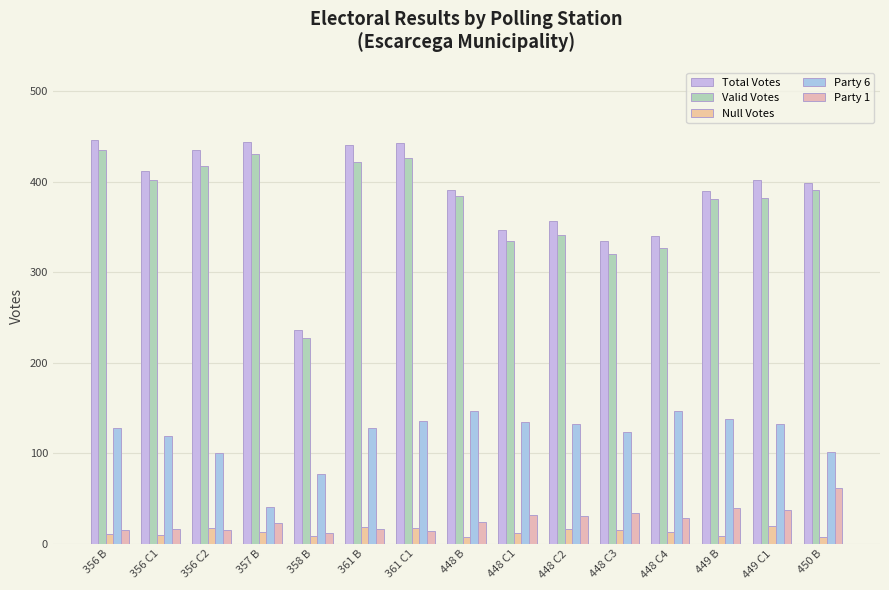

What is the label of the 14th bar from the right?

356 C1